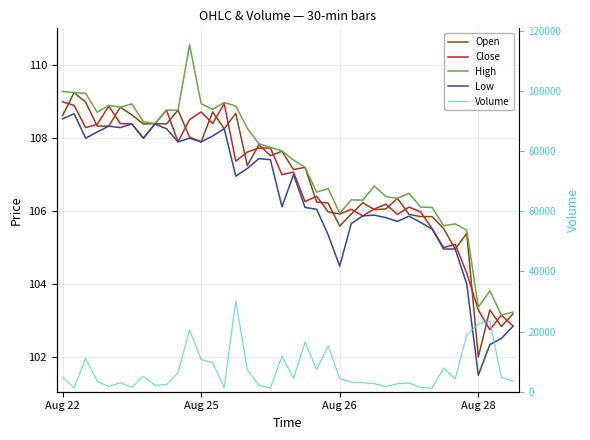

The Open series shows 107.8 at 17. True or false?

True